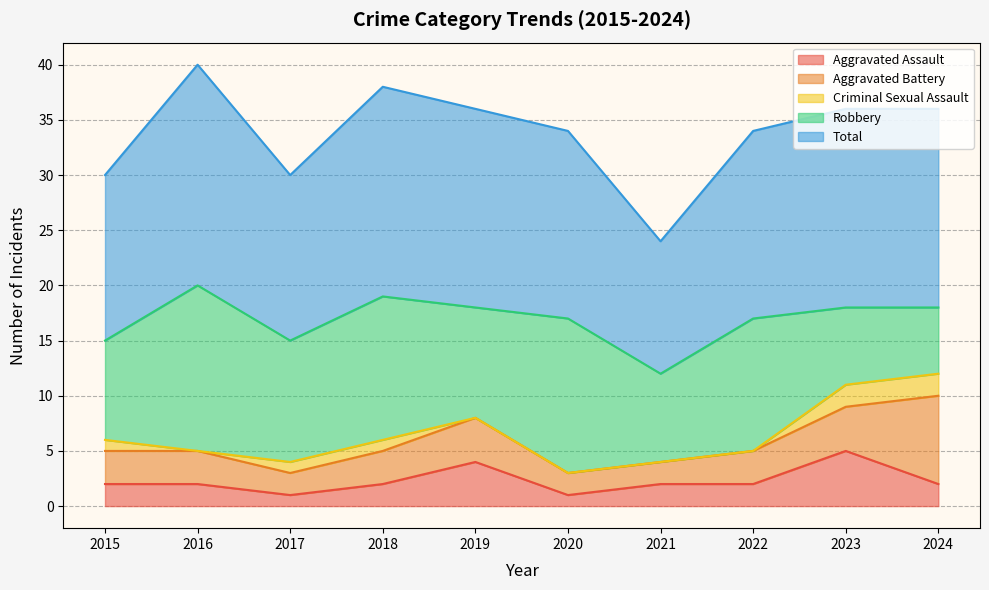

Reading left to right, list all the values displayed in this chart.

Aggravated Assault: 2015=2	2016=2	2017=1	2018=2	2019=4	2020=1	2021=2	2022=2	2023=5	2024=2
Aggravated Battery: 2015=3	2016=3	2017=2	2018=3	2019=4	2020=2	2021=2	2022=3	2023=4	2024=8
Criminal Sexual Assault: 2015=1	2016=0	2017=1	2018=1	2019=0	2020=0	2021=0	2022=0	2023=2	2024=2
Robbery: 2015=9	2016=15	2017=11	2018=13	2019=10	2020=14	2021=8	2022=12	2023=7	2024=6
Total: 2015=15	2016=20	2017=15	2018=19	2019=18	2020=17	2021=12	2022=17	2023=18	2024=18